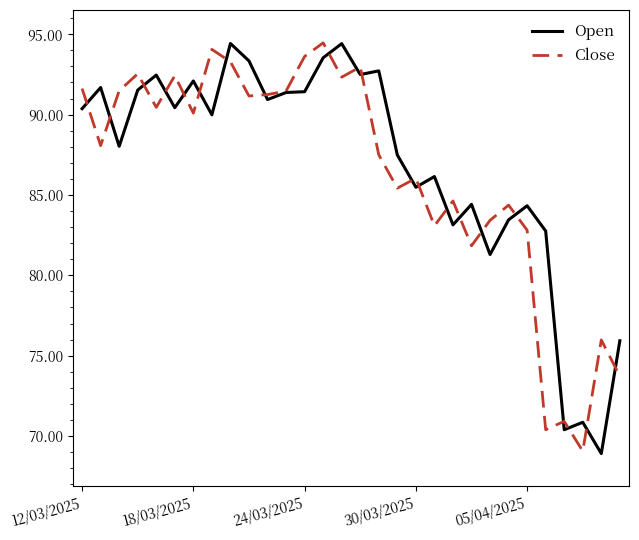

True or false: Close has more than 0 interior local peaks.

True